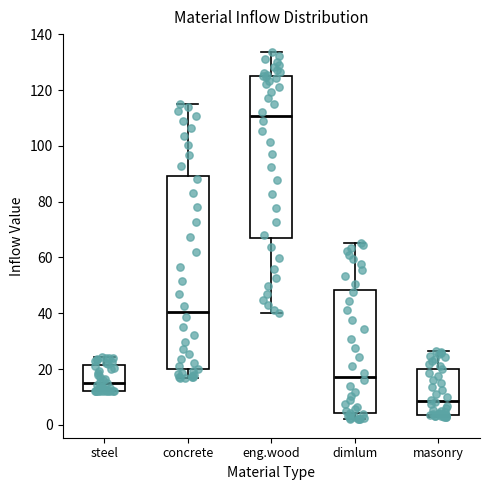

Reading left to right, transcribe this box plot: for each box, give where its median line is, the range the box spans, and where its two whiskers end, as read against the y-axis. The values are not printed on the chart, so give them approximately, as read against the axis.

steel: median 16, box 12 to 22, whiskers 12 to 24
concrete: median 40, box 20 to 90, whiskers 16 to 116
eng.wood: median 110, box 68 to 126, whiskers 40 to 134
dimlum: median 18, box 4 to 48, whiskers 2 to 66
masonry: median 8, box 4 to 20, whiskers 2 to 26